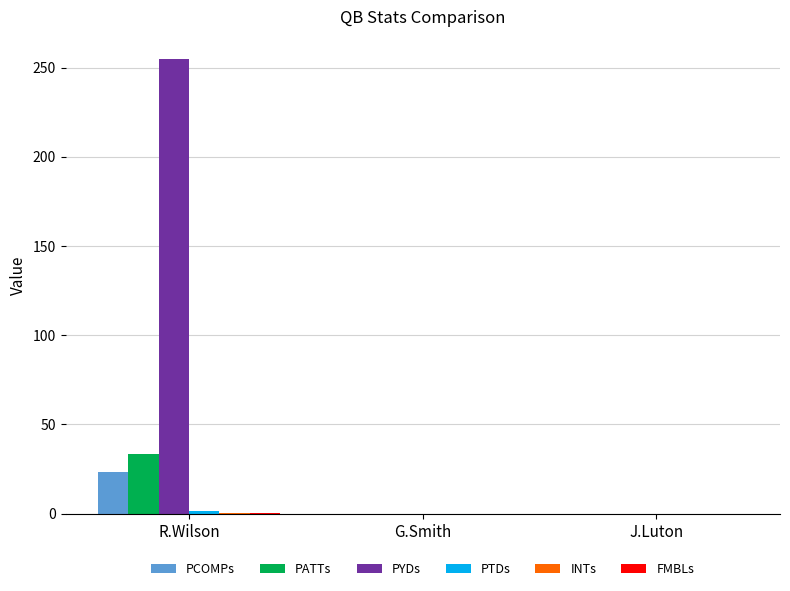

How many groups of bars are there?

3